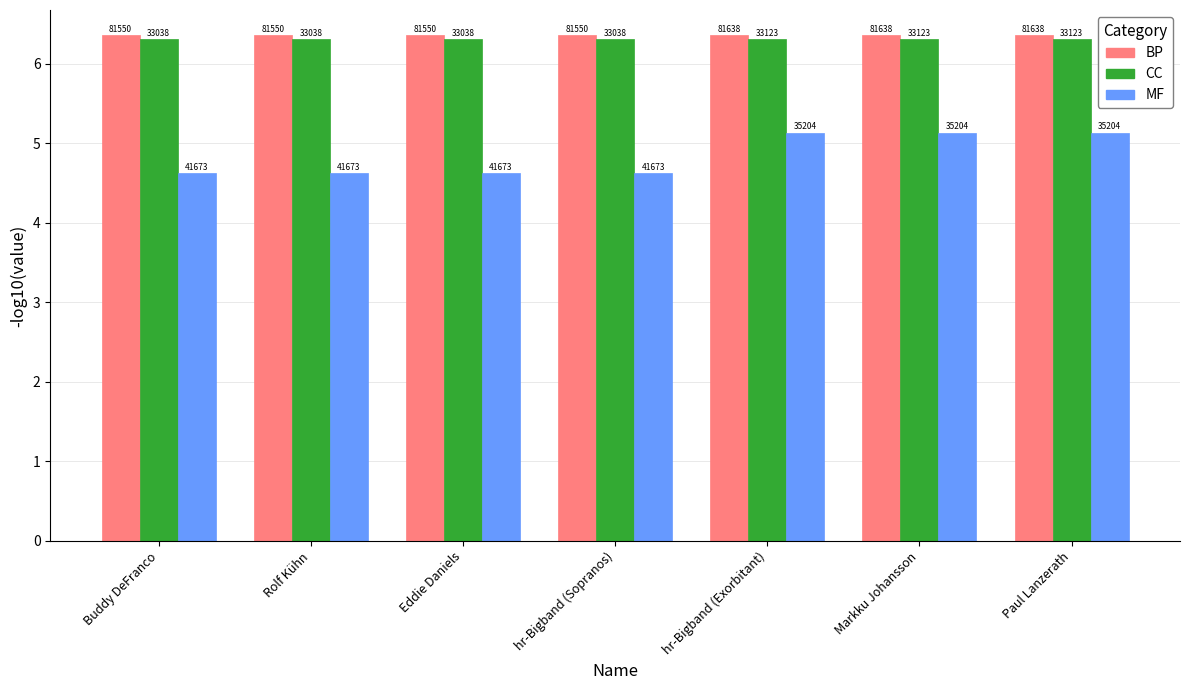

Are the bars horizontal?

No